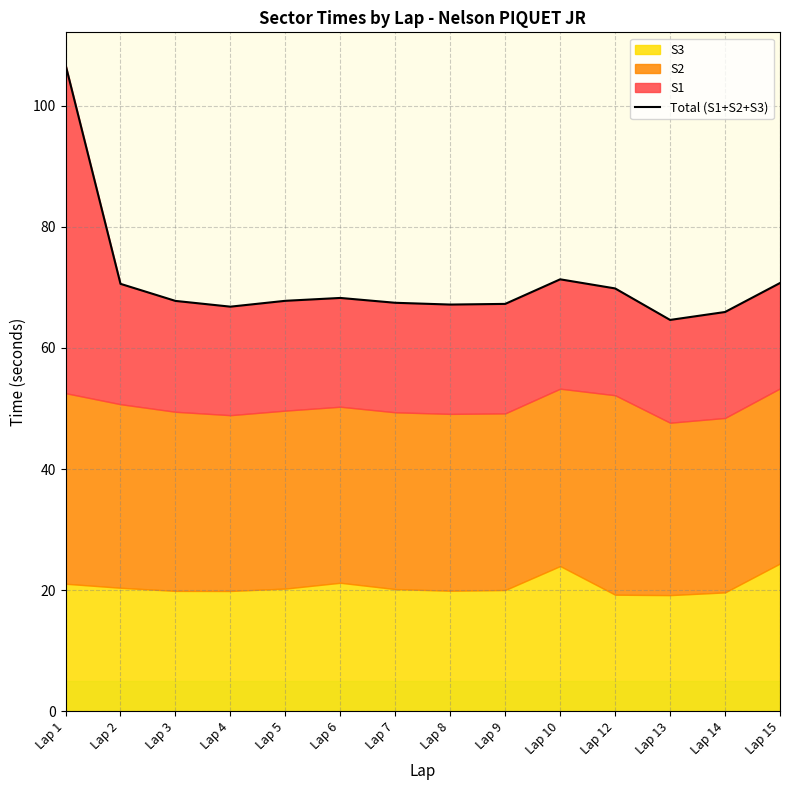

Reading left to right, what are all the values shown in this chart?

106.7	70.6	67.8	66.8	67.8	68.2	67.4	67.2	67.3	71.3	69.8	64.6	65.9	70.7